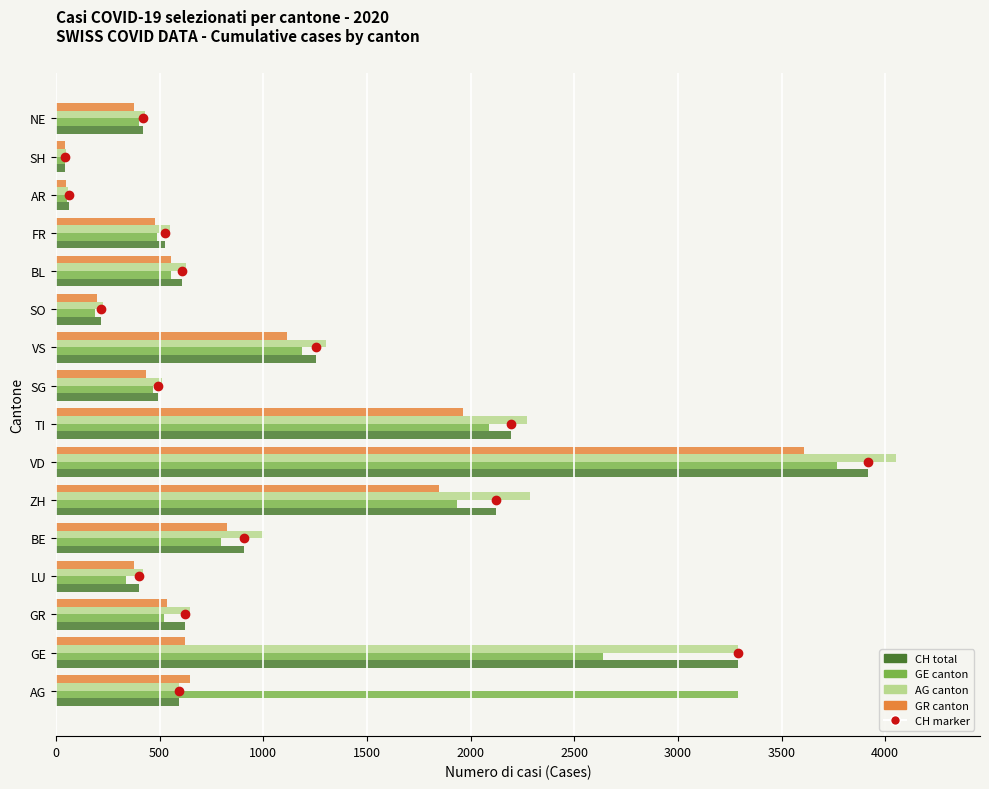

True or false: GE has a value of 2638 at GE.

True